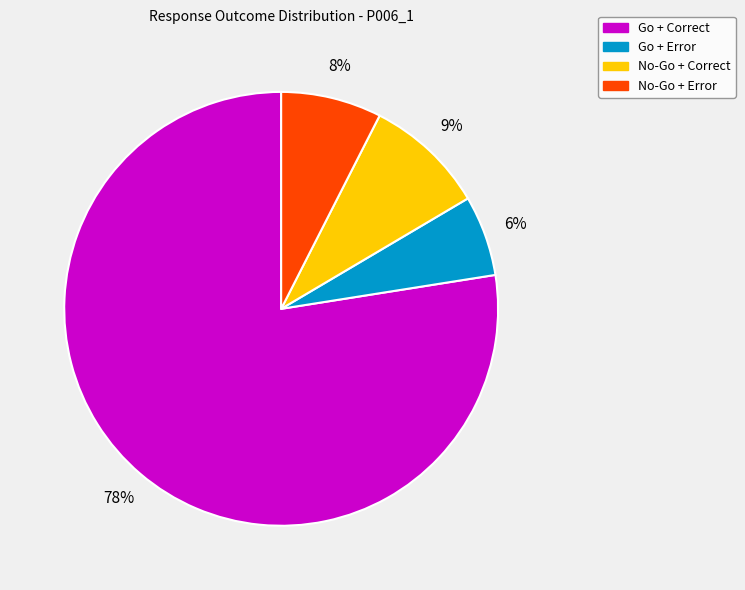

Is there any slice that represents more than half of the pie?

Yes